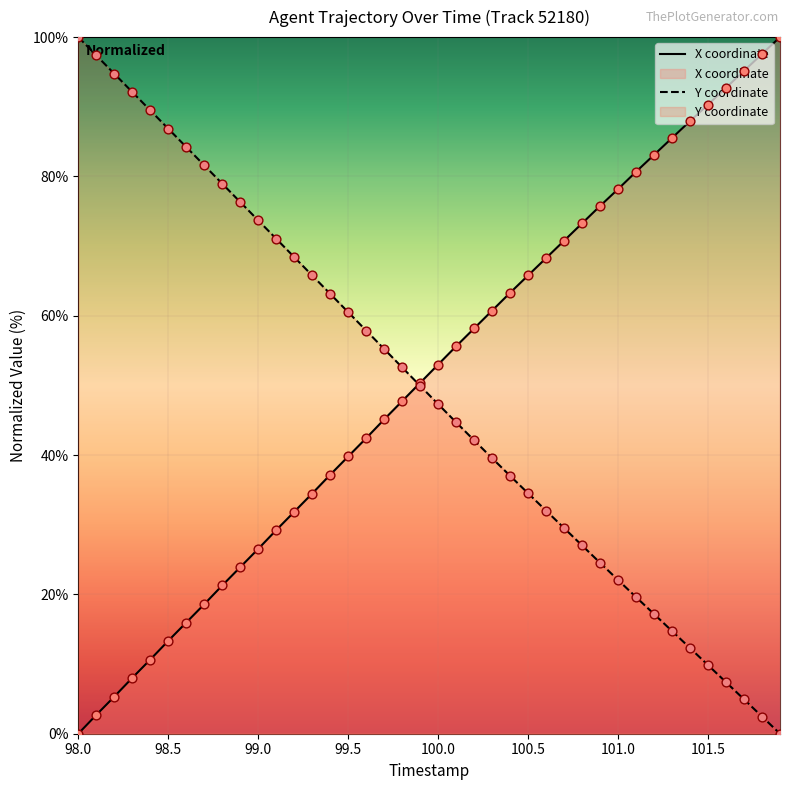

At 100.0, list the series in order from smallest to largest.

Y coordinate, X coordinate